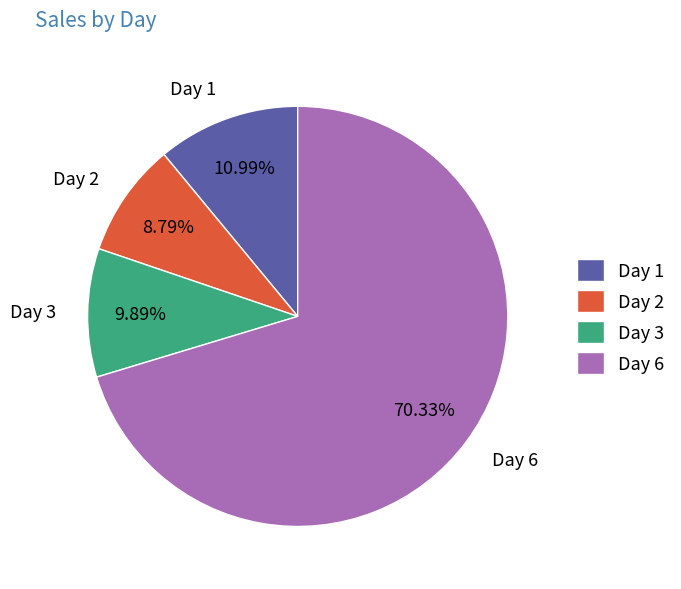

To the nearest percent, what percentage of the pie is Day 2?

9%